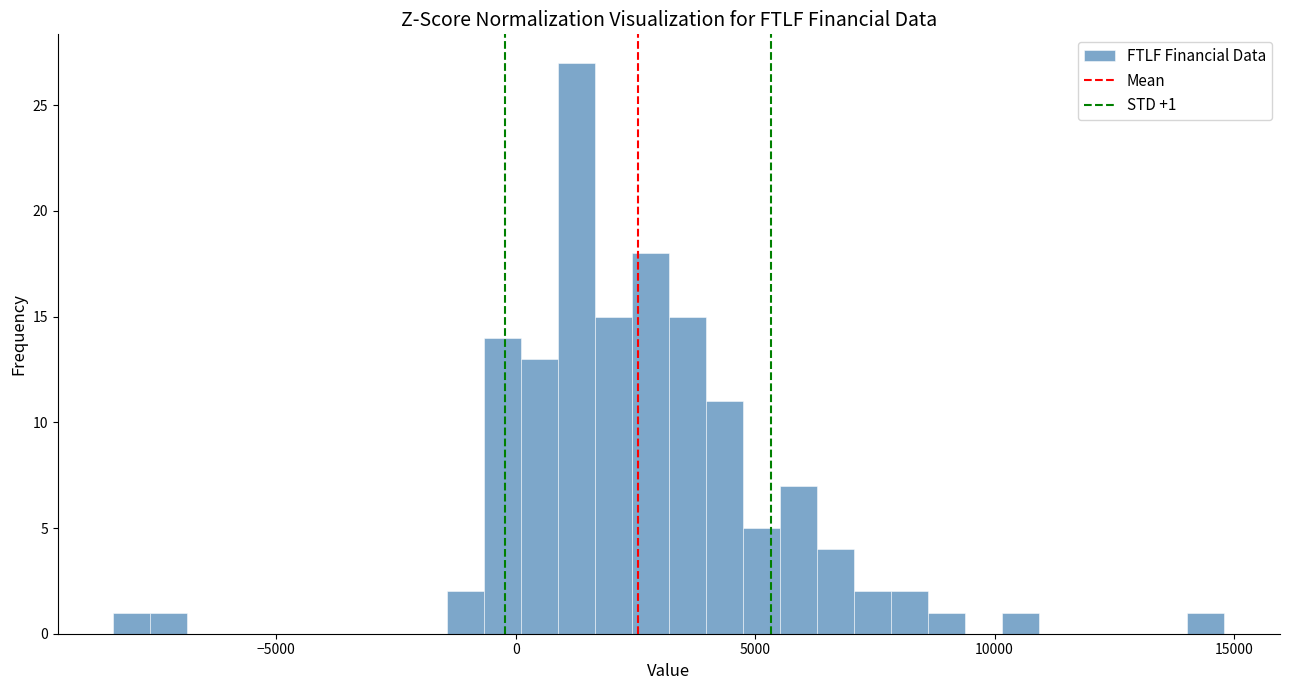

Read against the x-axis, roughly where is the centre of the tallest bar?

1500